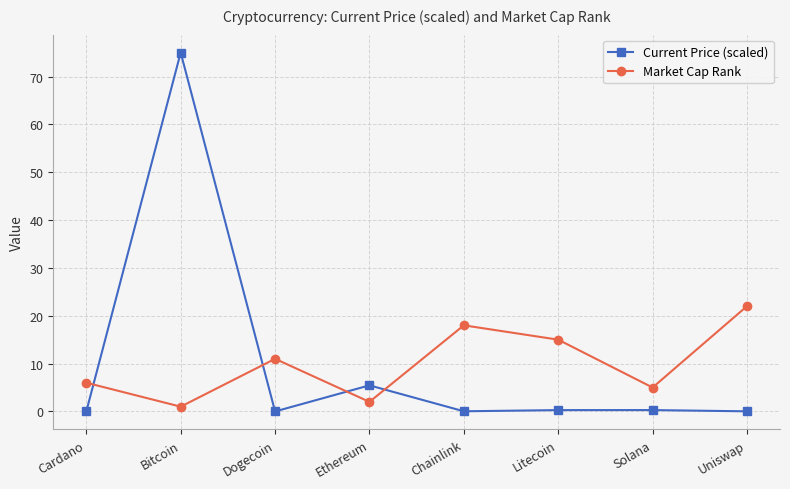

Which category has the highest value across all series?

Bitcoin